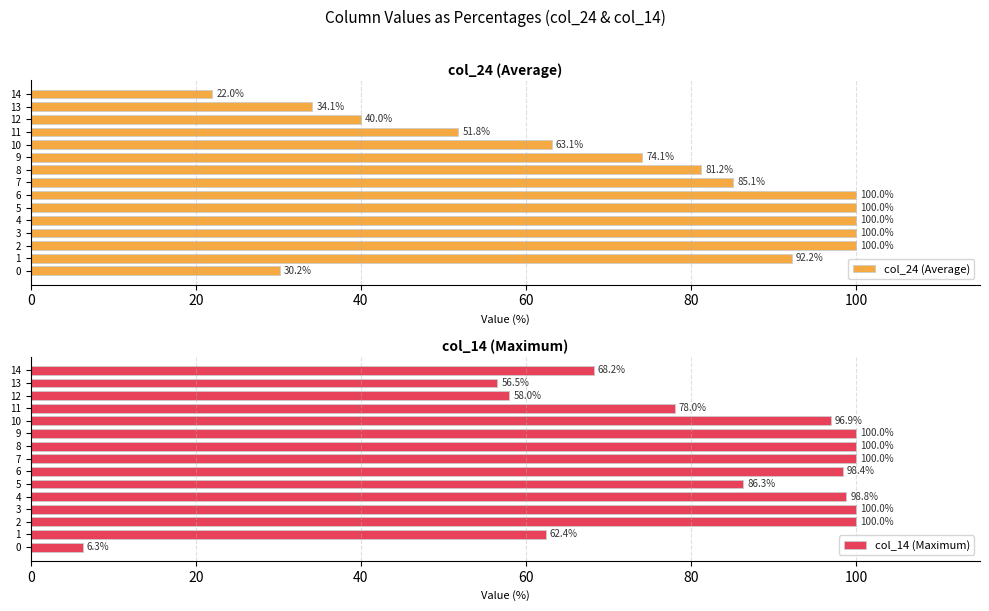

What is the sum of all col_14 (Maximum) values?

1209.8